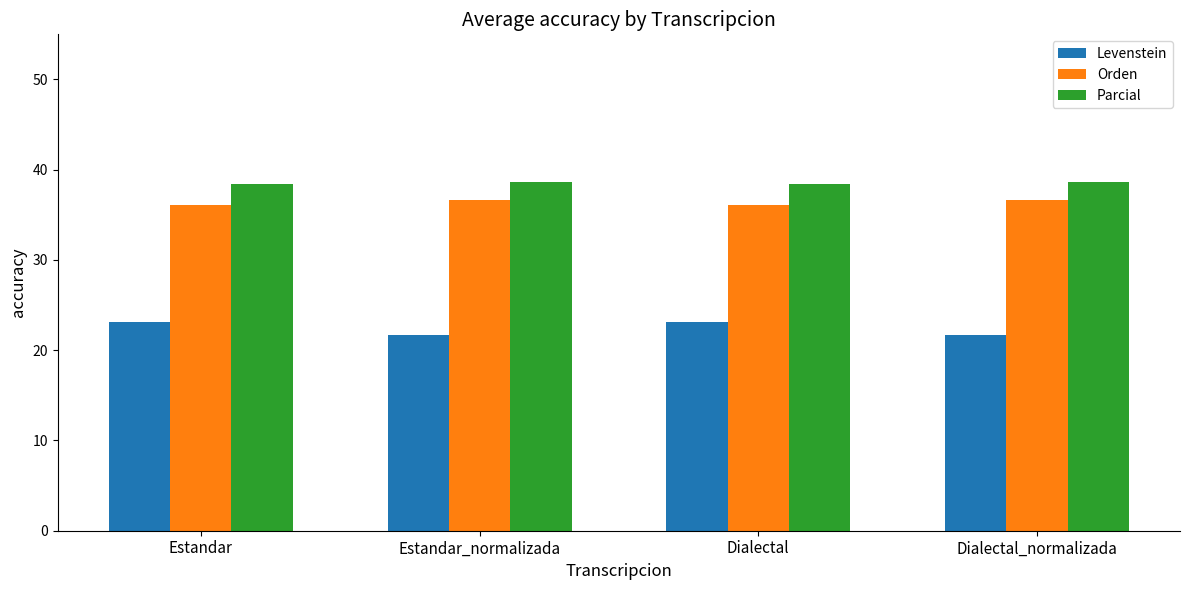

What is the average value of the Levenstein series?

22.4